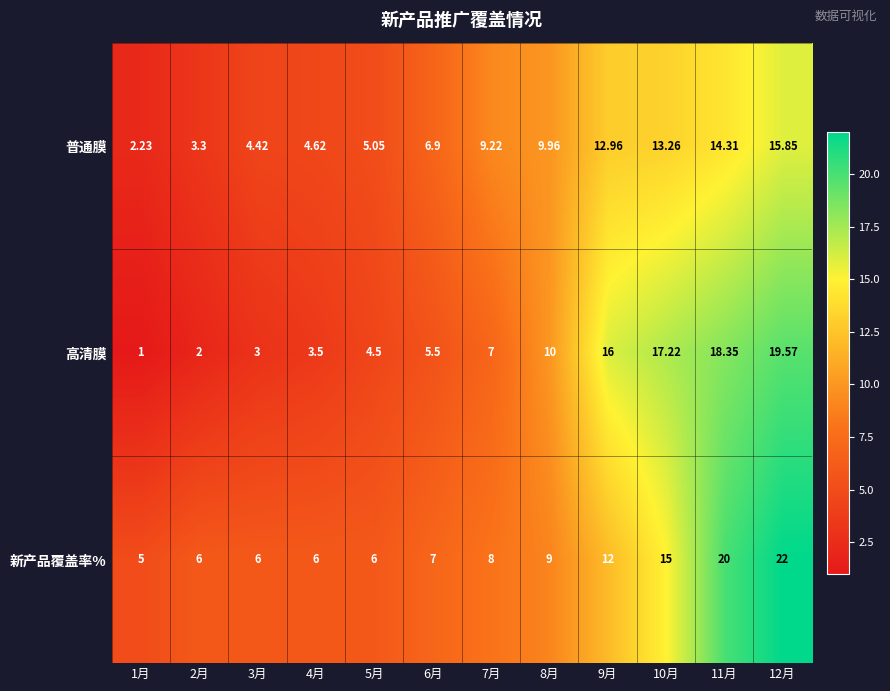

What is the difference between the highest and lowest values at 5月?

1.5